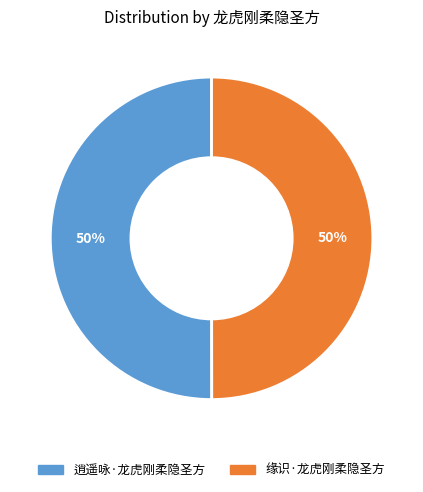

To the nearest percent, what percentage of the pie is 缘识·龙虎刚柔隐圣方?

50%